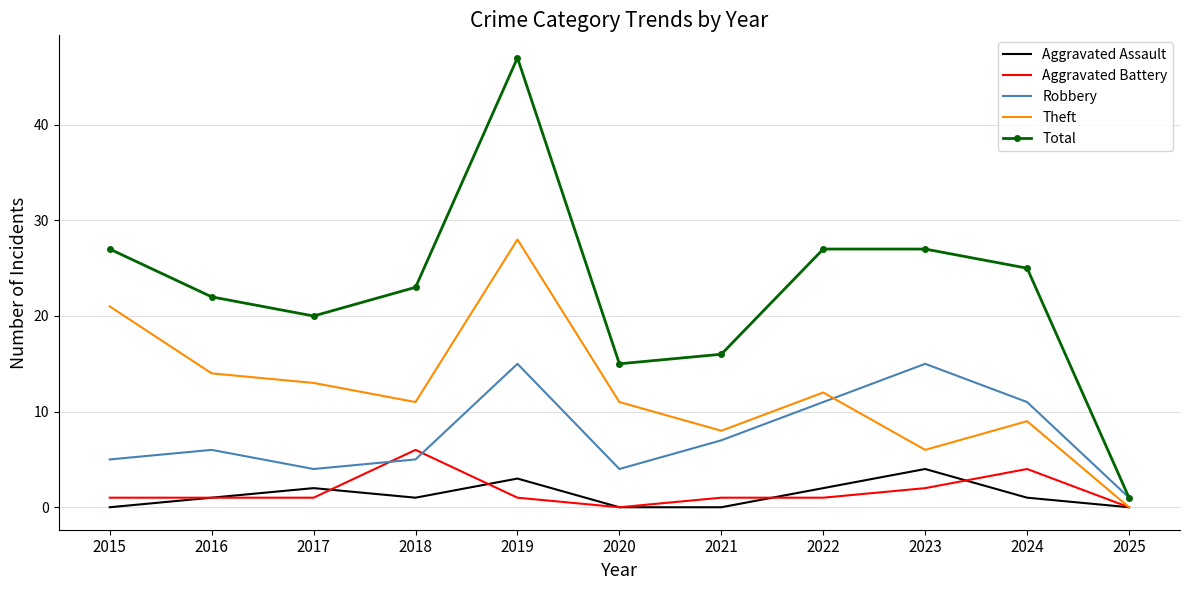

What is the sum of the Robbery values at 2022 and 2019?

26